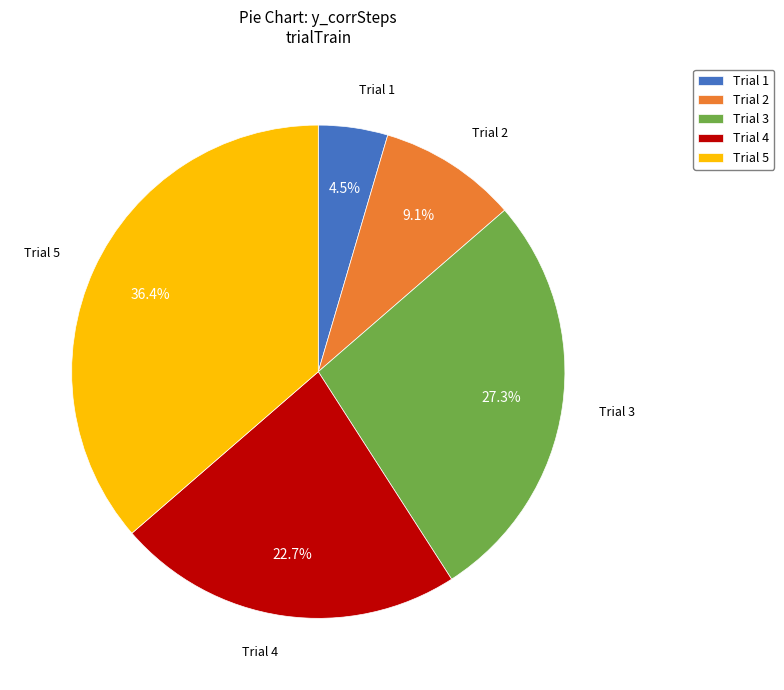

Rank the categories by value from highest to lowest.

Trial 5, Trial 3, Trial 4, Trial 2, Trial 1